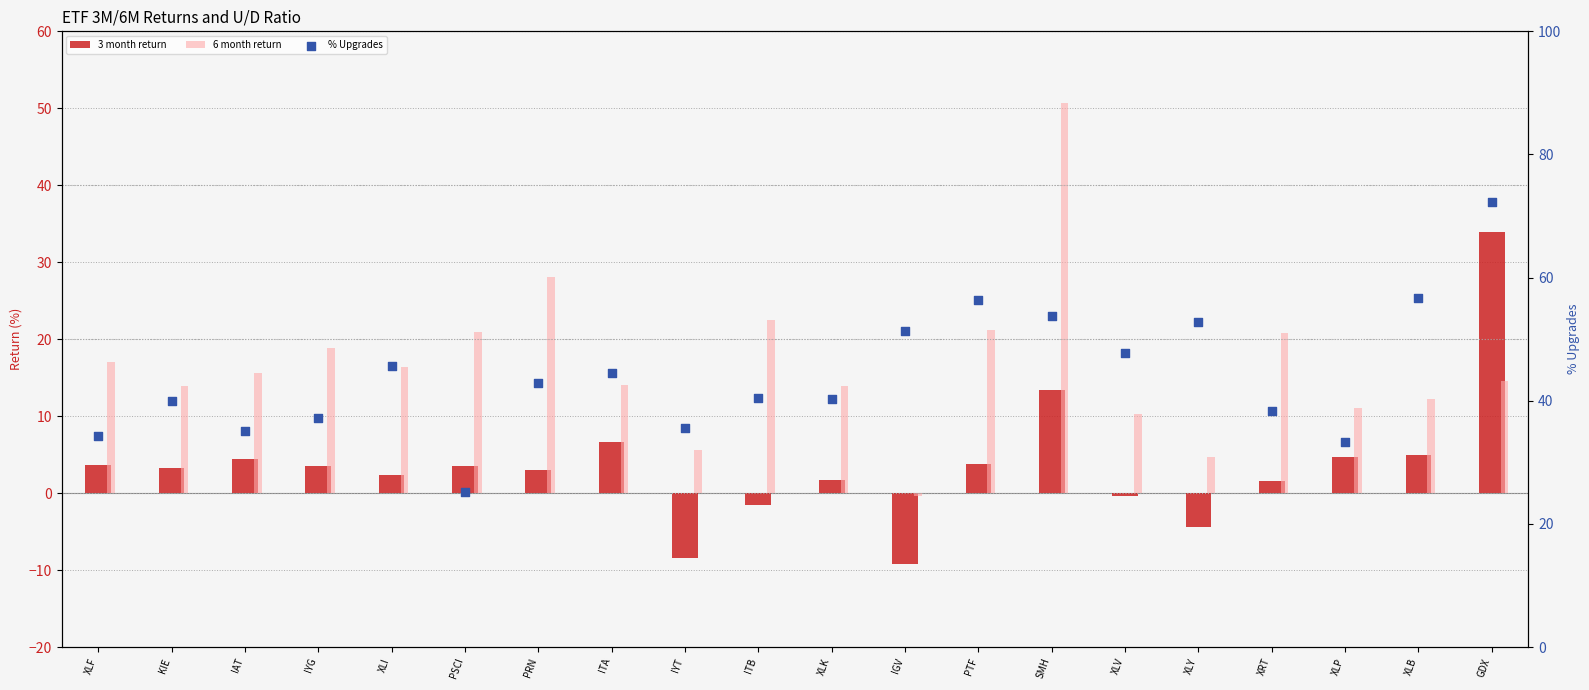

Which series has the largest total across all categories?

% Upgrades